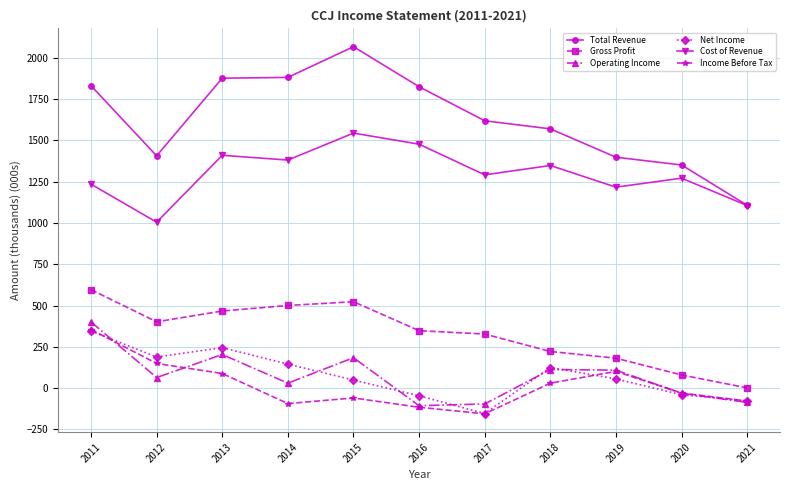

What is the approximate value of Income Before Tax at 2017?

-155.6